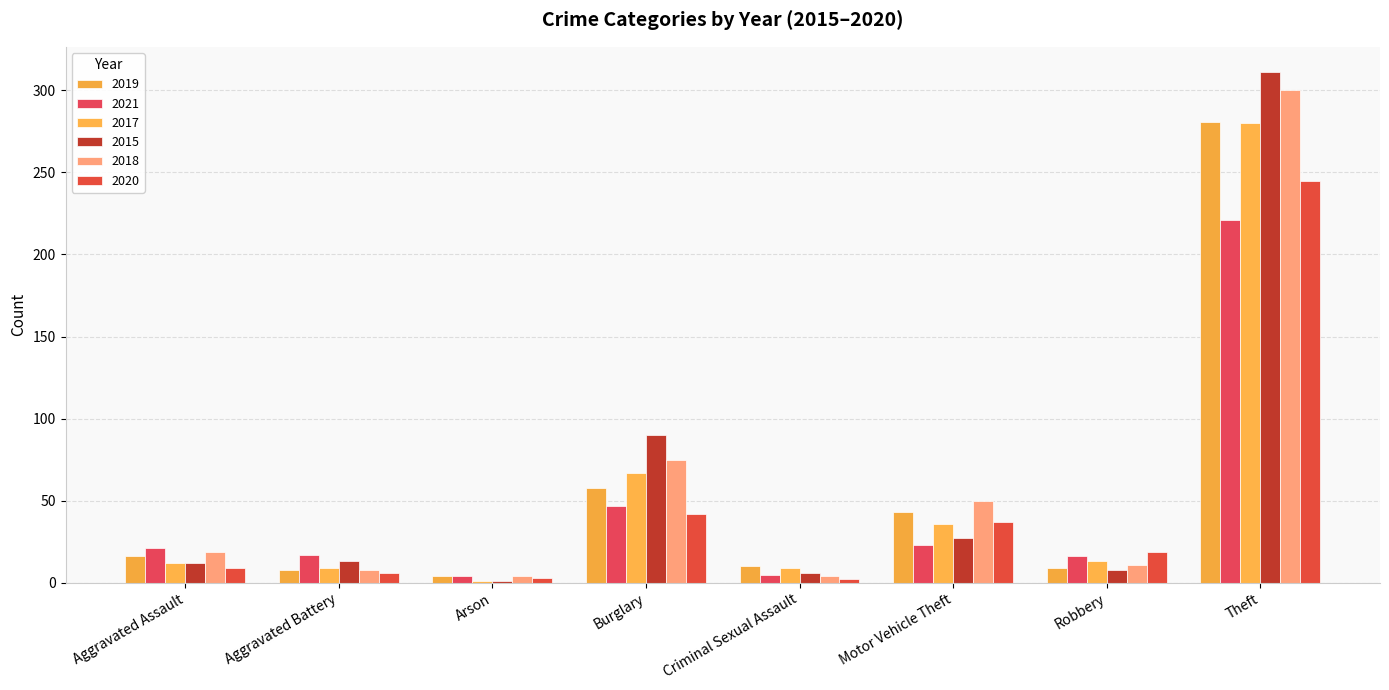

How many data points in 2018 are less than 19?

4